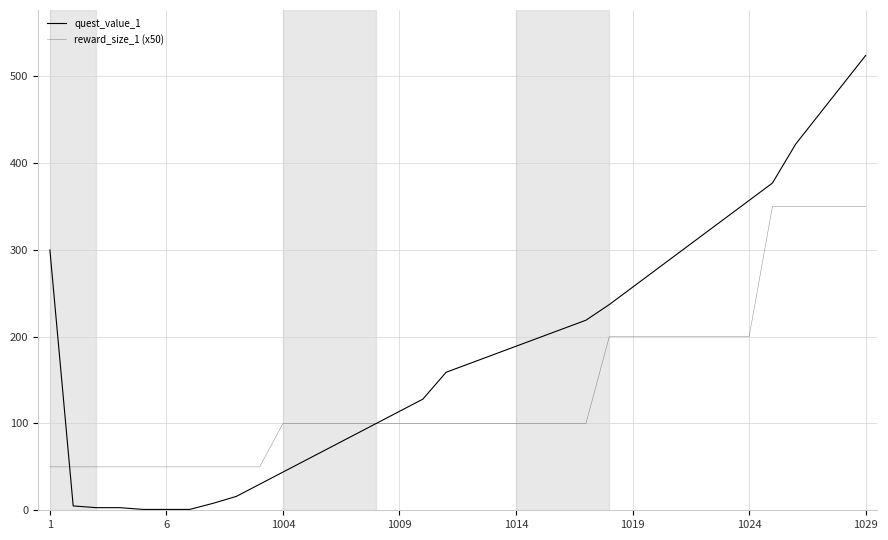

Is this an area chart (filled region under the line)?

No